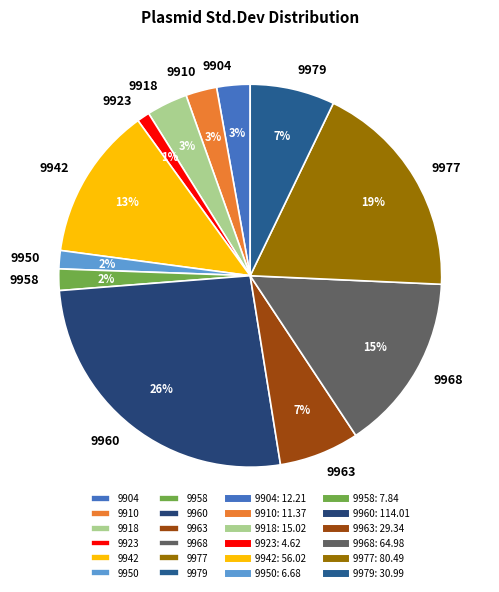

Which has a higher value, 9960 or 9918?

9960